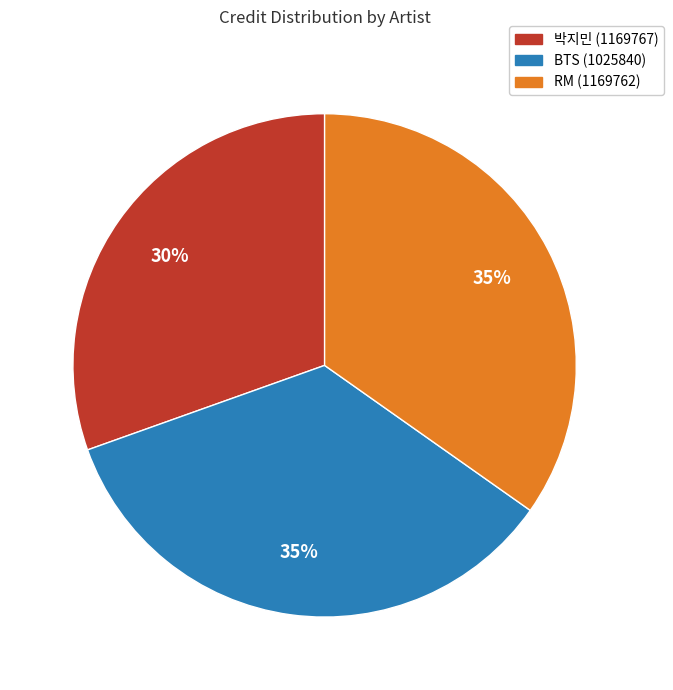

Is it true that RM (1169762) is 35% of the pie?

True